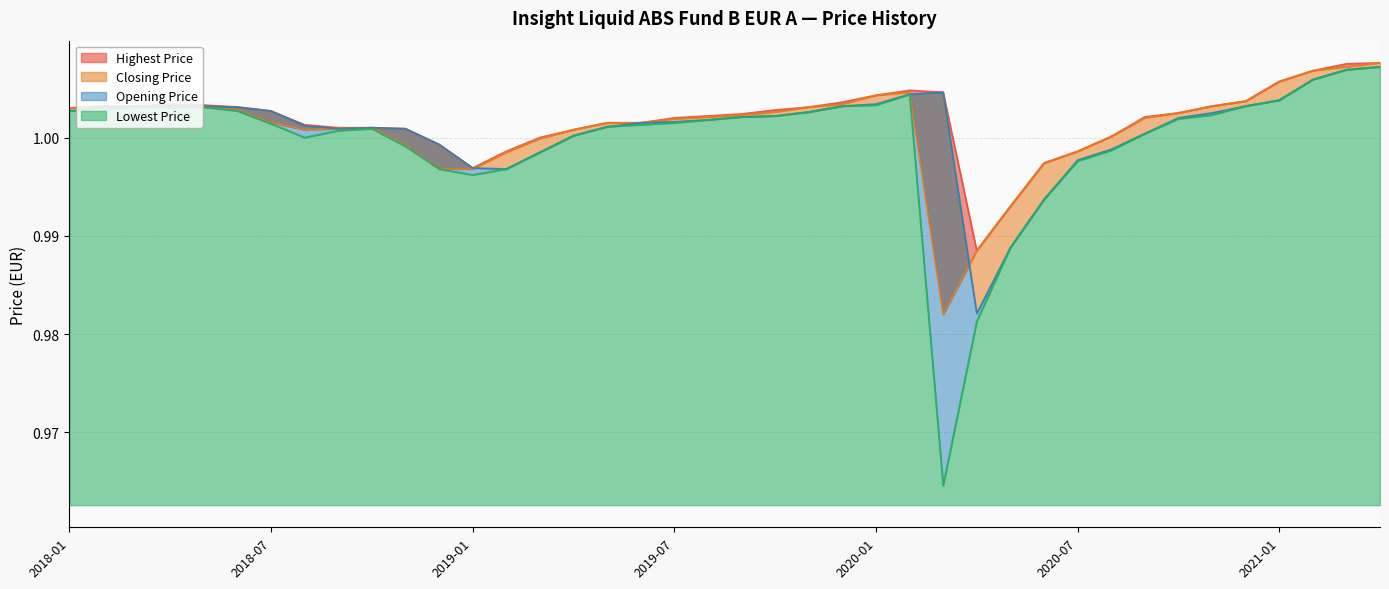

Where is Highest Price nearest to the value 0?

2020-04